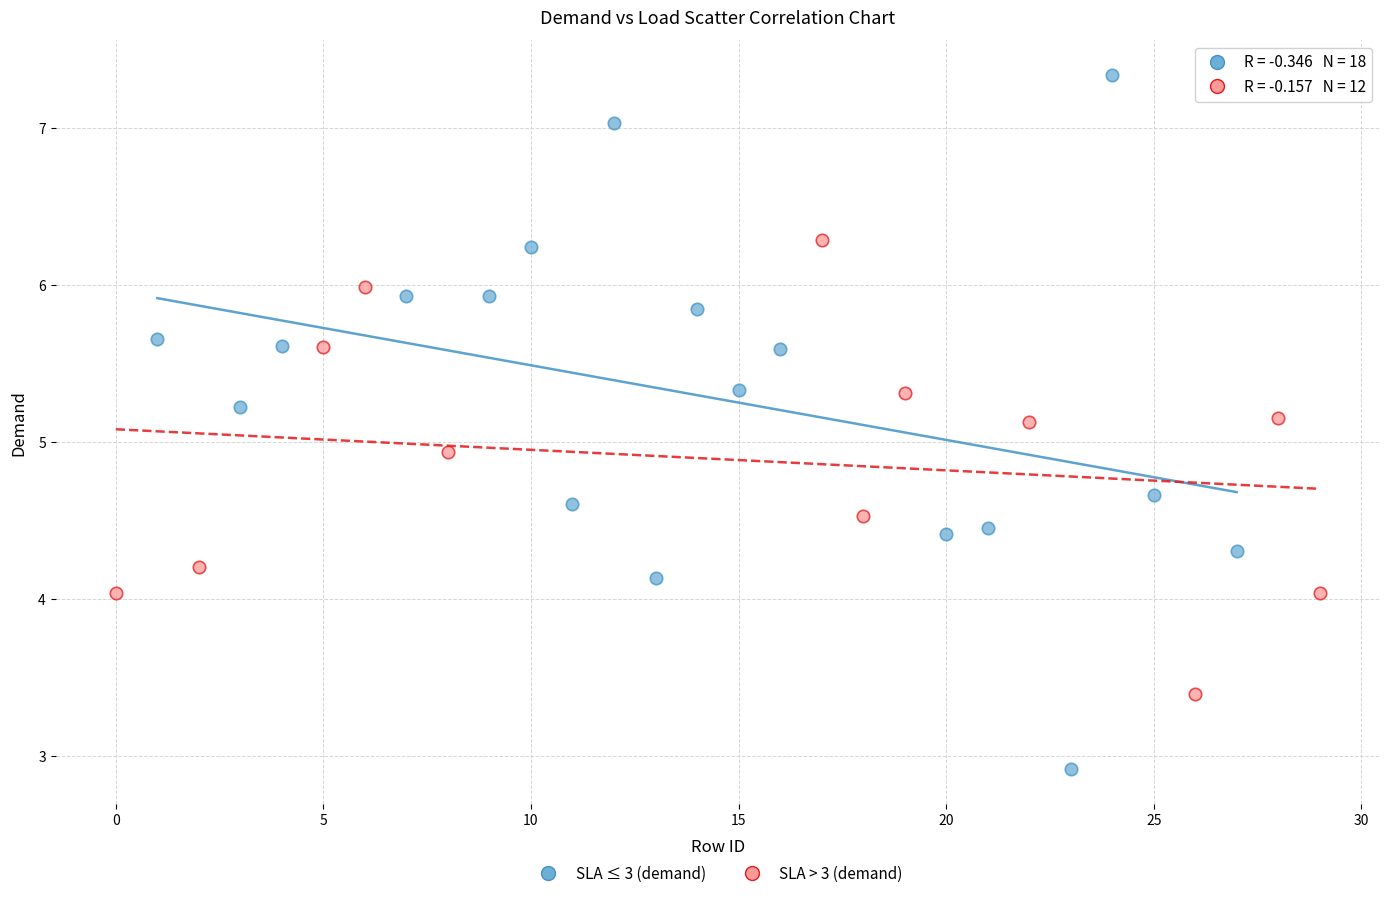

Which series reaches the maximum Y coordinate?

SLA ≤ 3 (demand)